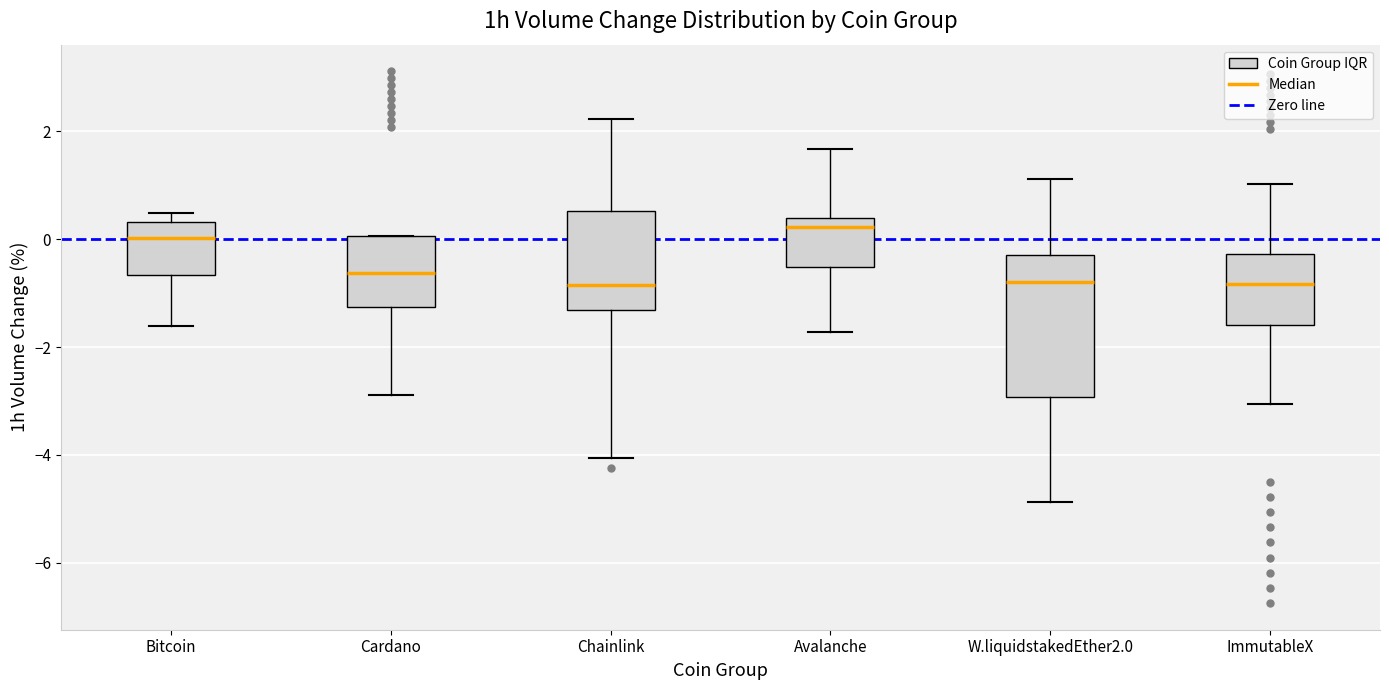

Reading left to right, read every box against the y-axis: the position of its median line, the range the box covers, and the ends of its whiskers. The values are not printed on the chart, so give them approximately, as read against the axis.

Bitcoin: median 0.0, box -0.6 to 0.4, whiskers -1.6 to 0.4 (just above the box's upper edge)
Cardano: median -0.6, box -1.2 to 0.0, whiskers -2.8 to 0.0
Chainlink: median -0.8, box -1.4 to 0.6, whiskers -4.0 to 2.2
Avalanche: median 0.2, box -0.6 to 0.4, whiskers -1.8 to 1.6
W.liquidstakedEther2.0: median -0.8, box -3.0 to -0.4, whiskers -4.8 to 1.2
ImmutableX: median -0.8, box -1.6 to -0.2, whiskers -3.0 to 1.0